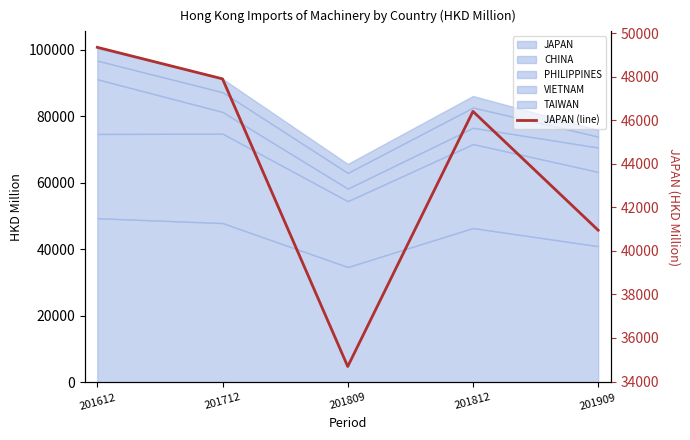

Rank the categories by value from highest to lowest.

201612, 201712, 201812, 201909, 201809